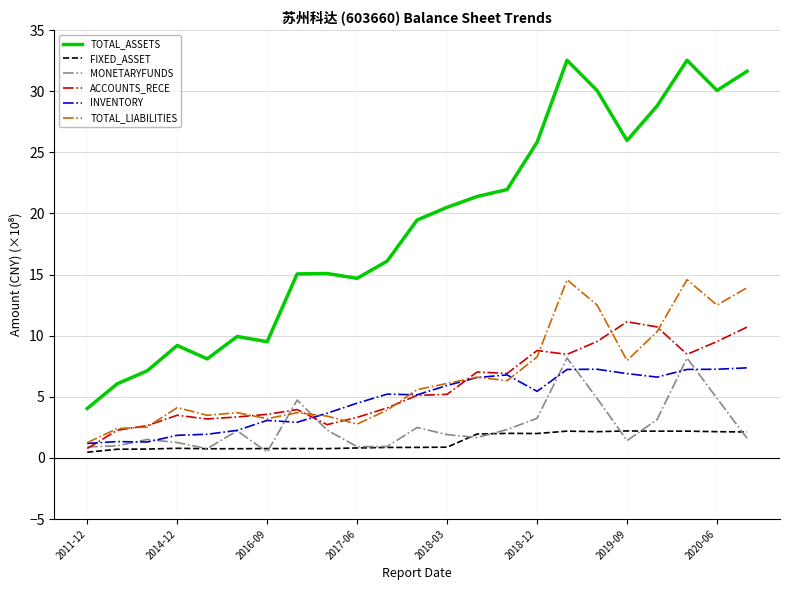

Which series has the largest total across all categories?

TOTAL_ASSETS